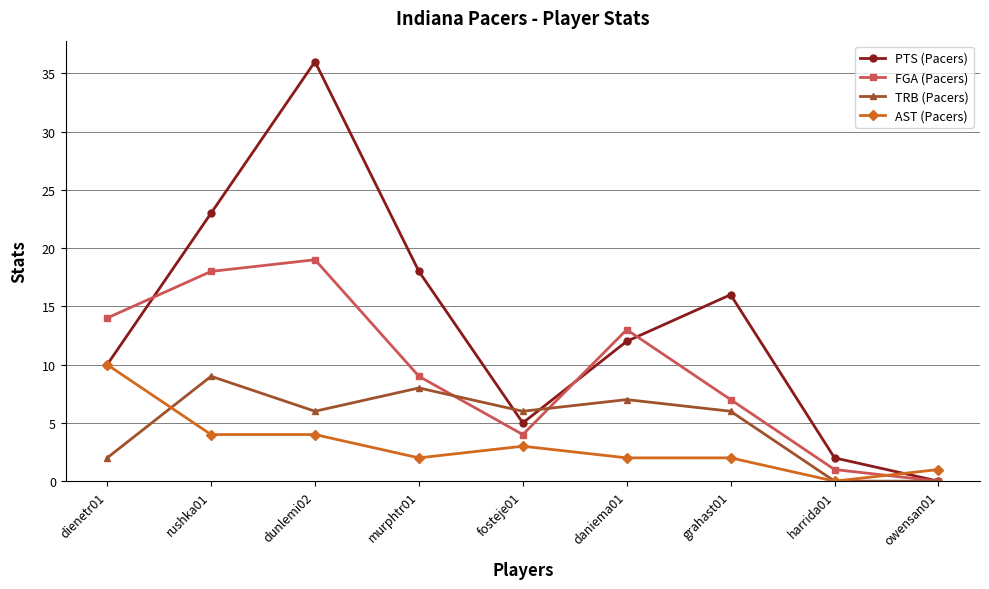

Reading right to left, what are all the values shown in this chart?

PTS (Pacers): 0	2	16	12	5	18	36	23	10
FGA (Pacers): 0	1	7	13	4	9	19	18	14
TRB (Pacers): 0	0	6	7	6	8	6	9	2
AST (Pacers): 1	0	2	2	3	2	4	4	10